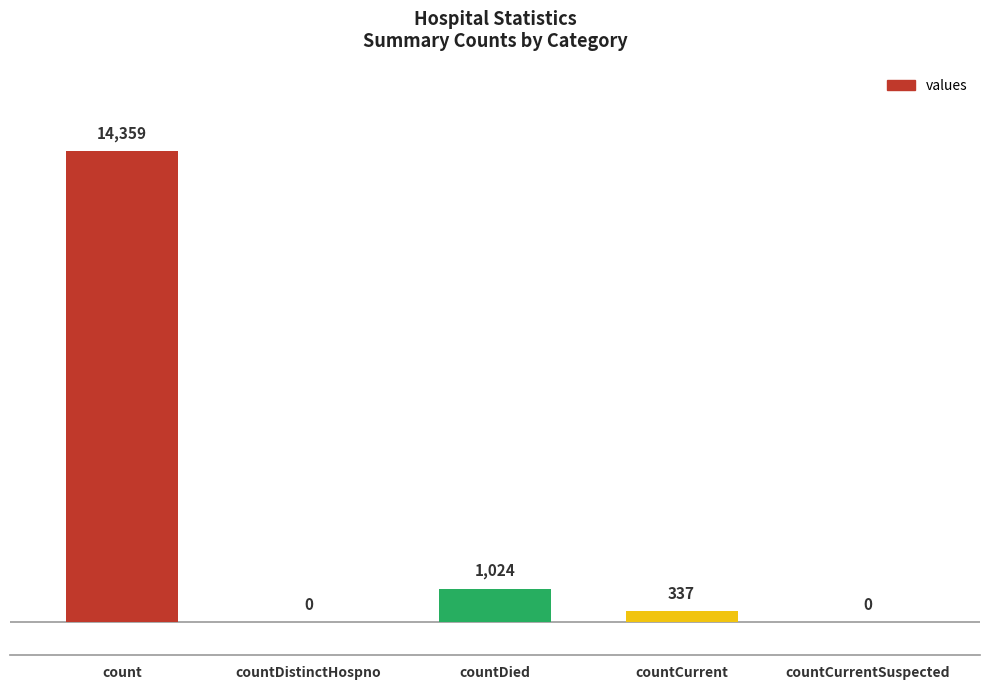

Reading left to right, what are all the values shown in this chart?

count=14359	countDistinctHospno=0	countDied=1024	countCurrent=337	countCurrentSuspected=0